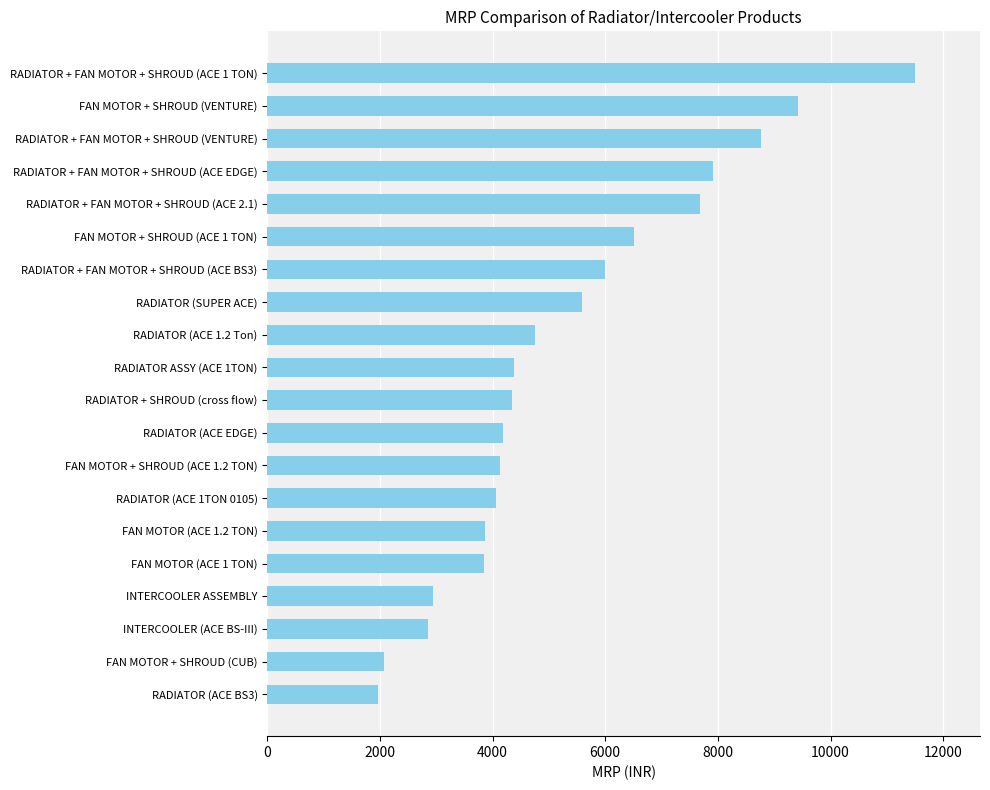

What is the greatest value displayed?

11504